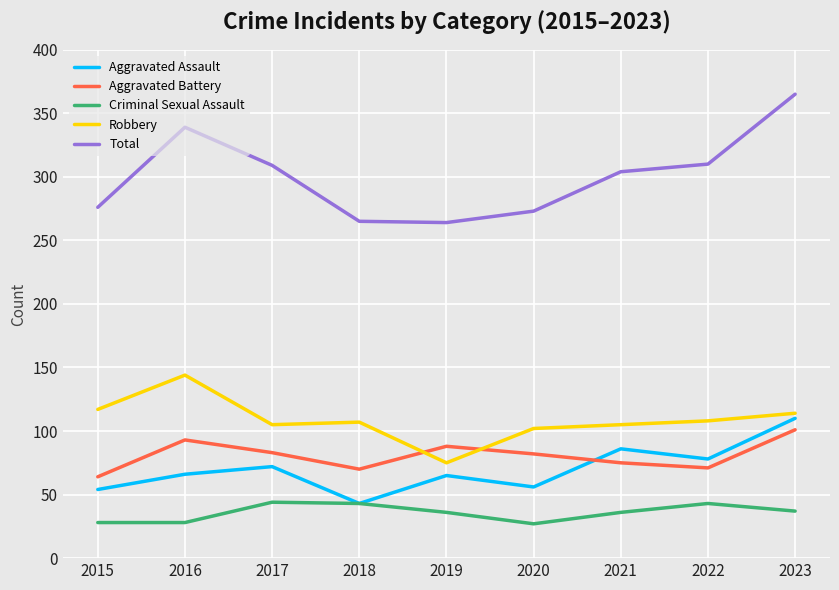

Count the number of data series in this chart.

5